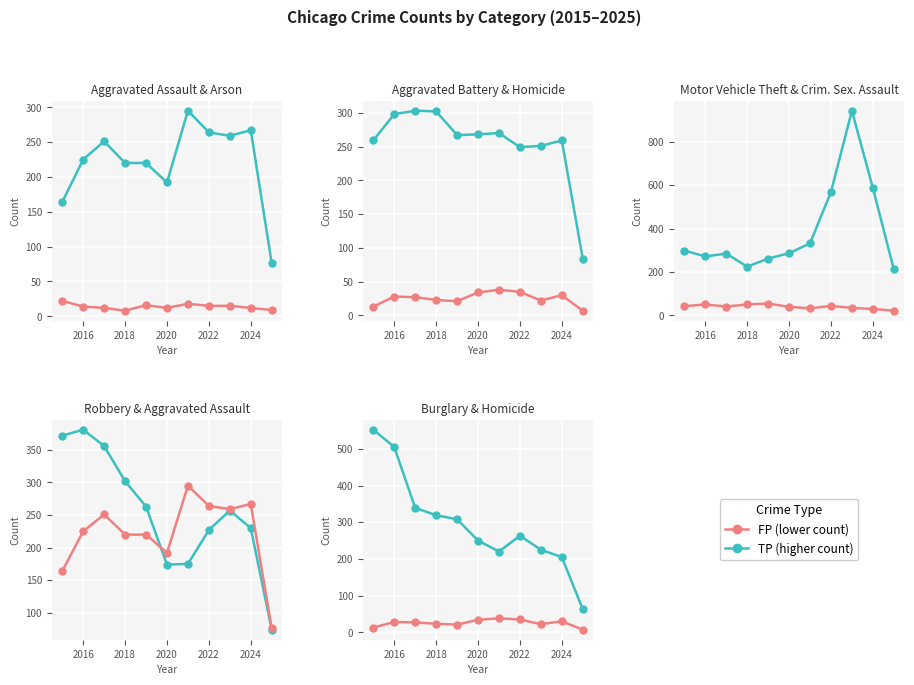

List the series in order of their overall mean, highest first.

TP (higher), FP (lower)